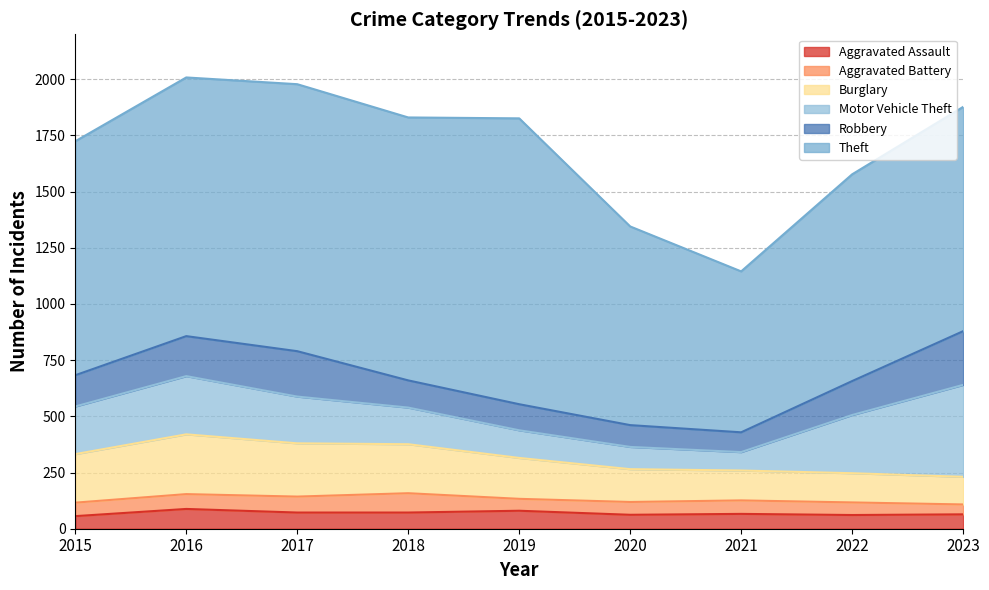

In Theft, how many points are higher than both neighbors (excluding endpoints)?

2